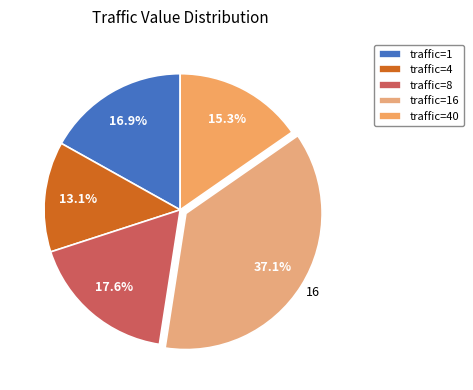

What is the smallest slice in the pie chart?

traffic=4